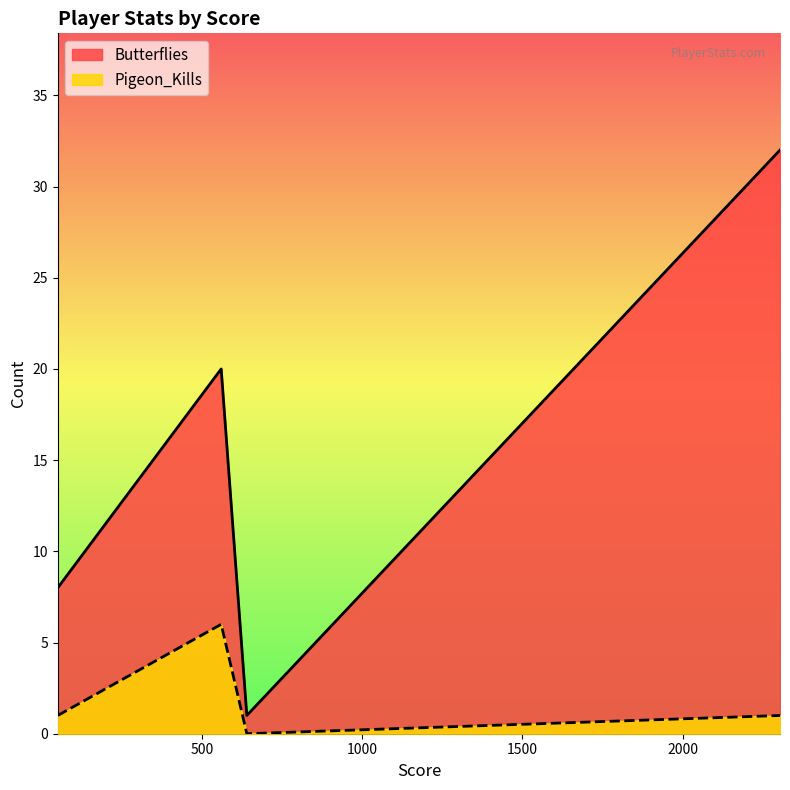

At 640, list the series in order from largest to smallest.

Butterflies, Pigeon_Kills